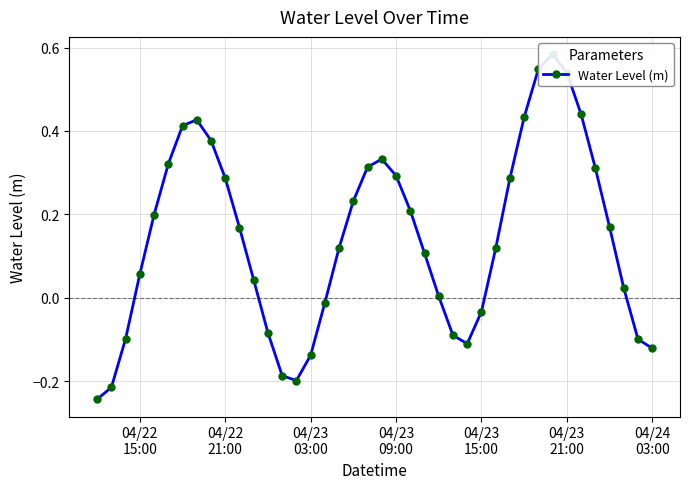

What is the difference between the second highest and second lowest values?

0.8